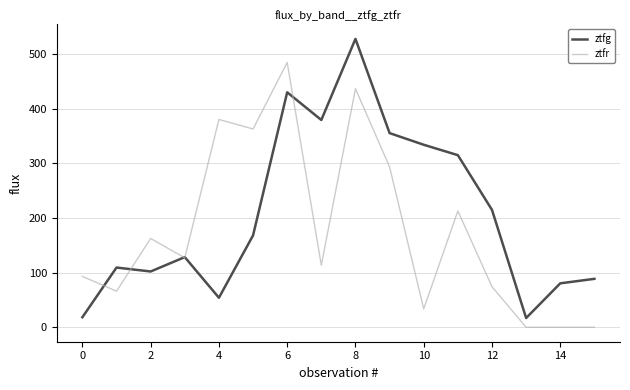

What is the maximum value shown in the chart?

527.5